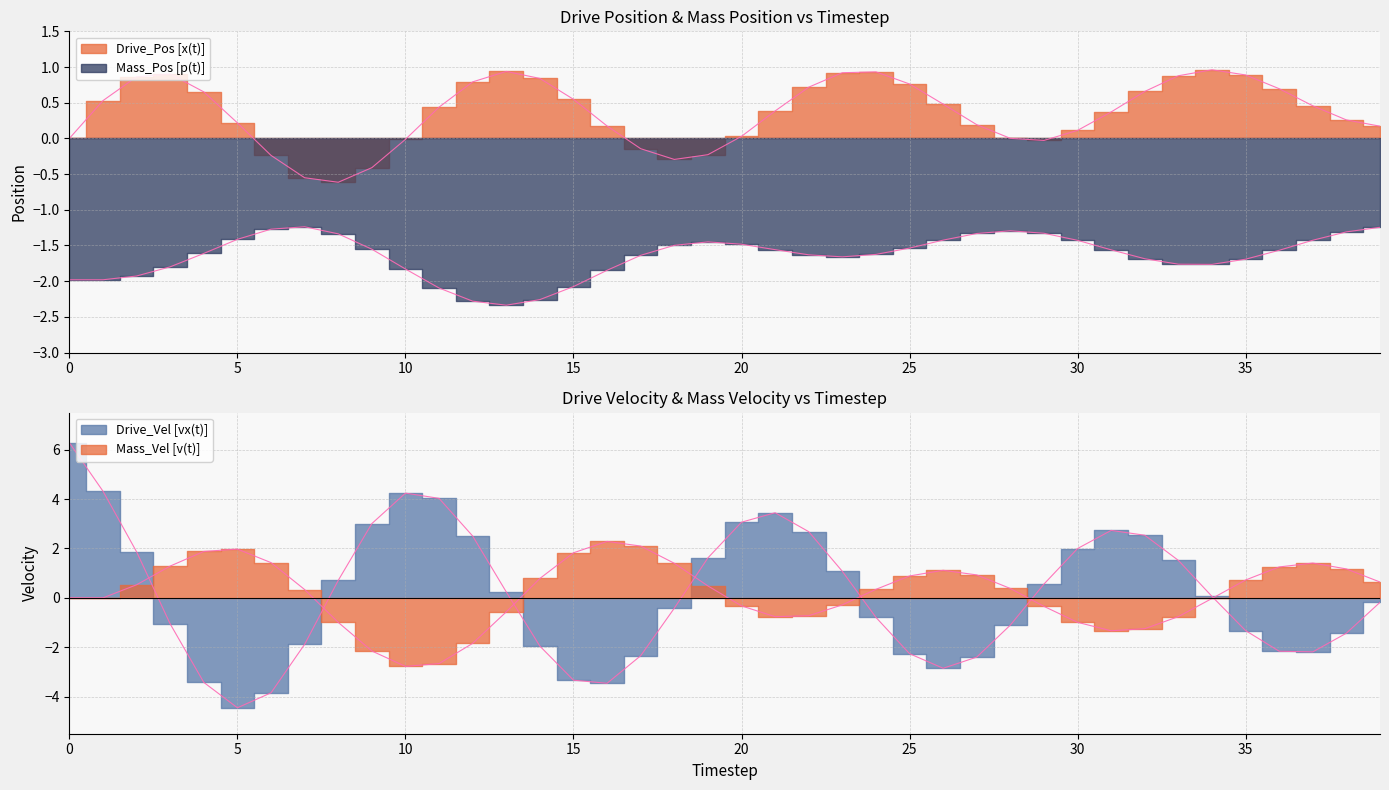

Which series changed the most between 7 and 18?

Drive_Vel [vx(t)]